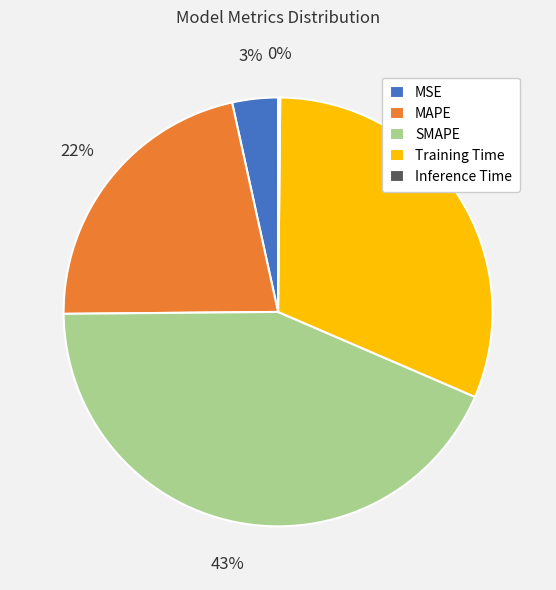

To the nearest percent, what percentage of the pie is SMAPE?

43%